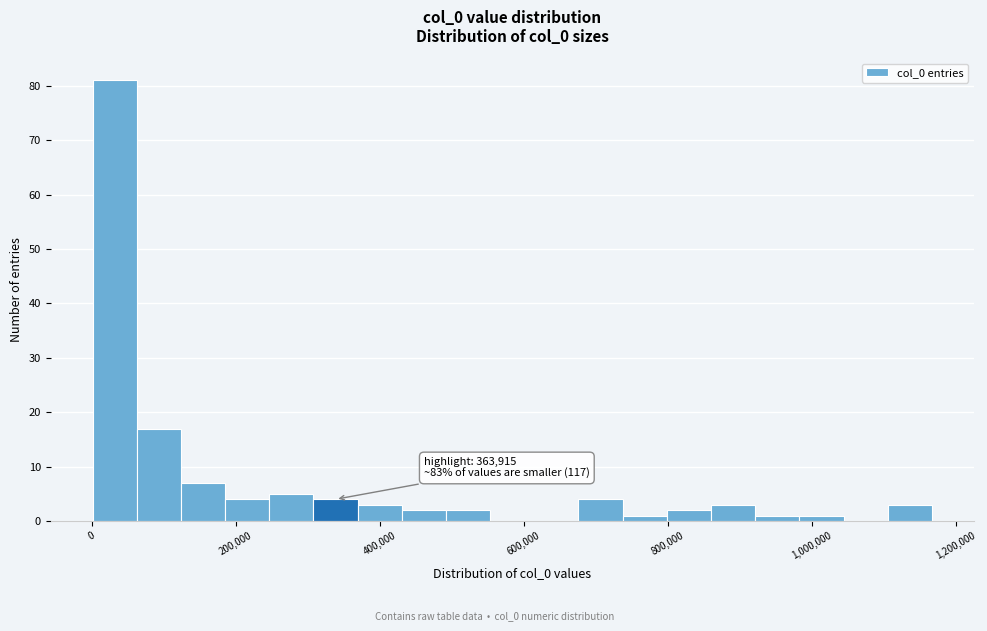

Read against the x-axis, roughly where is the centre of the tallest bar?

40000